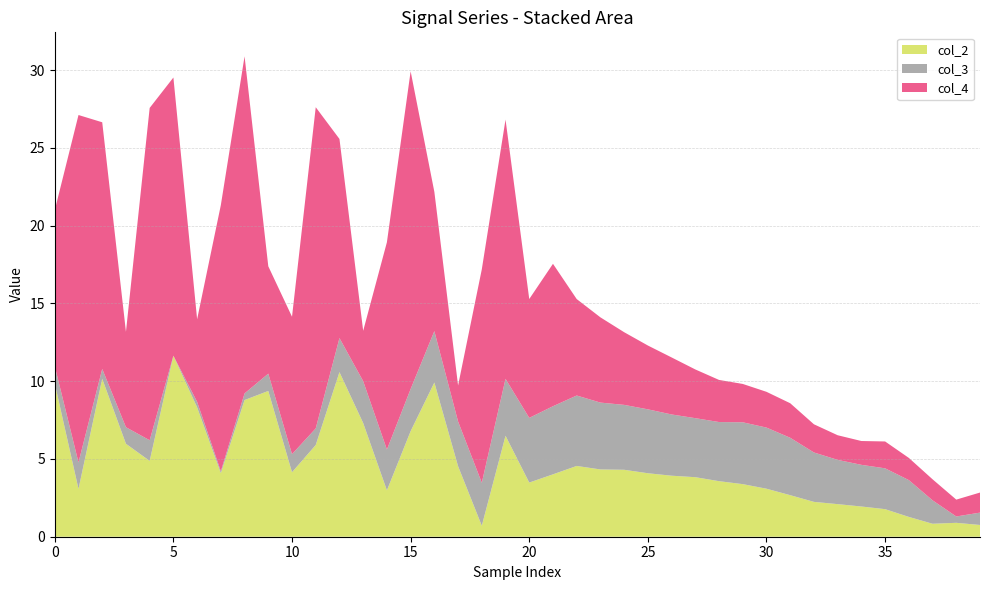

What is the lowest value of the col_2 series?

0.7